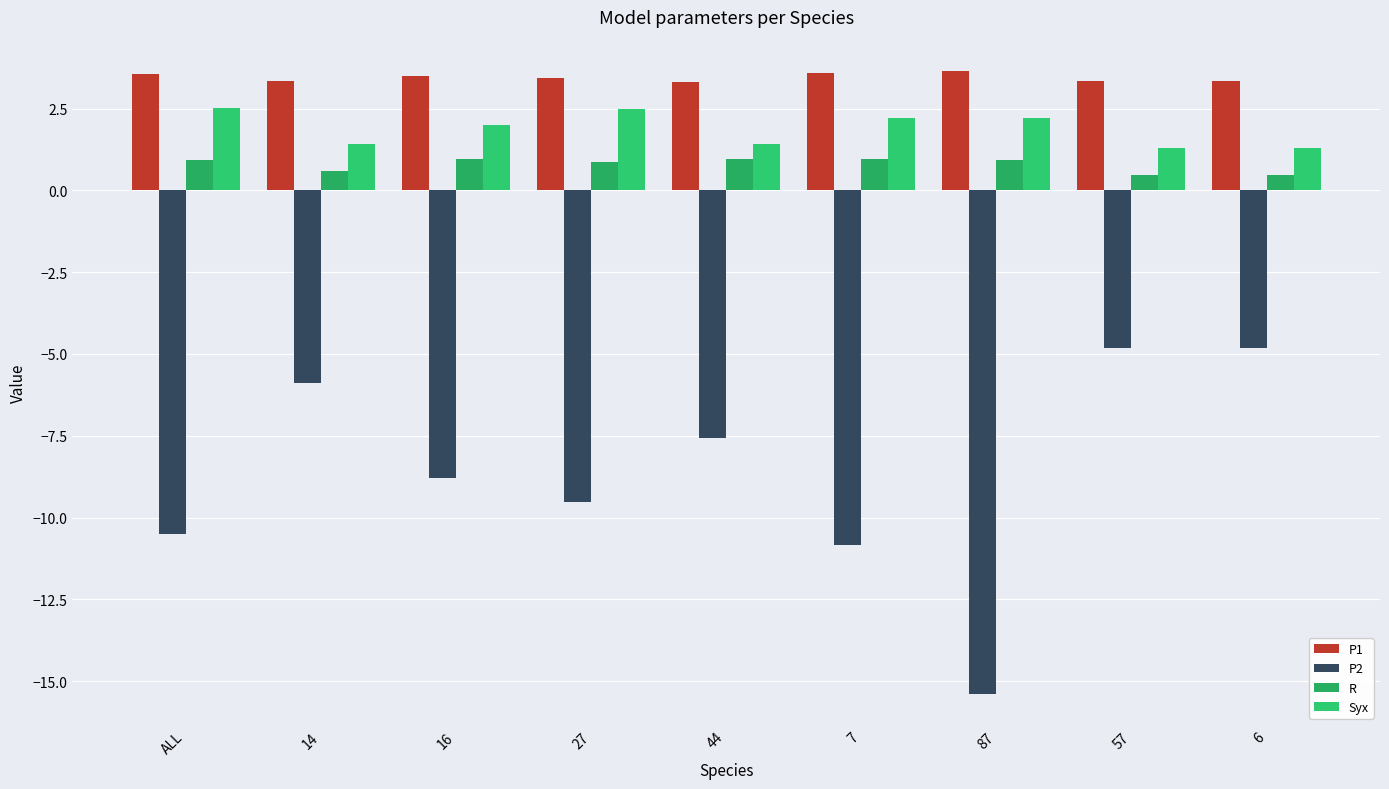

How many groups of bars are there?

9